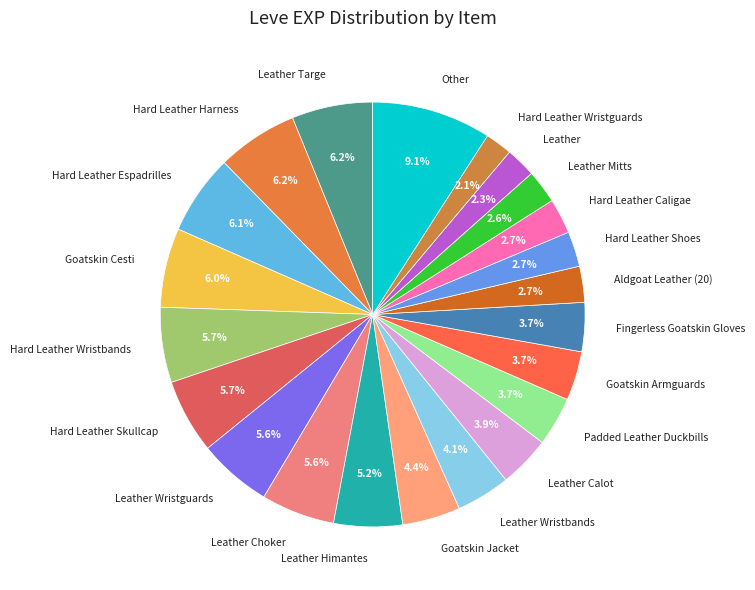

Does any single category account for the majority?

No